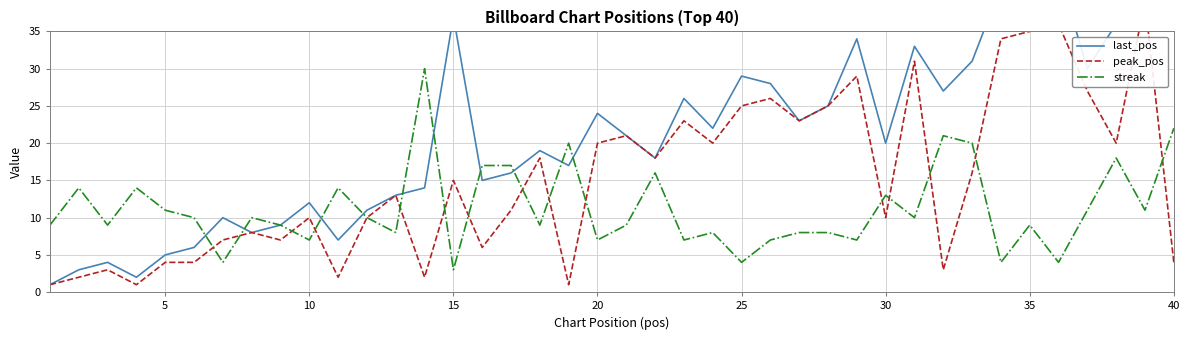

True or false: streak has a value of 22 at 40.

True